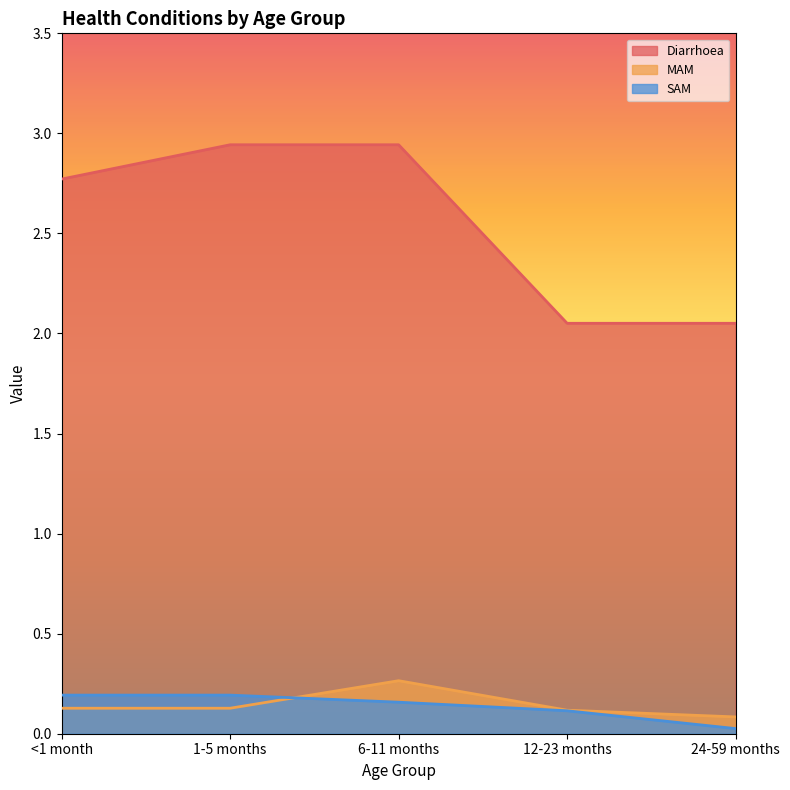

At which category is the sum across all series the highest?

6-11 months